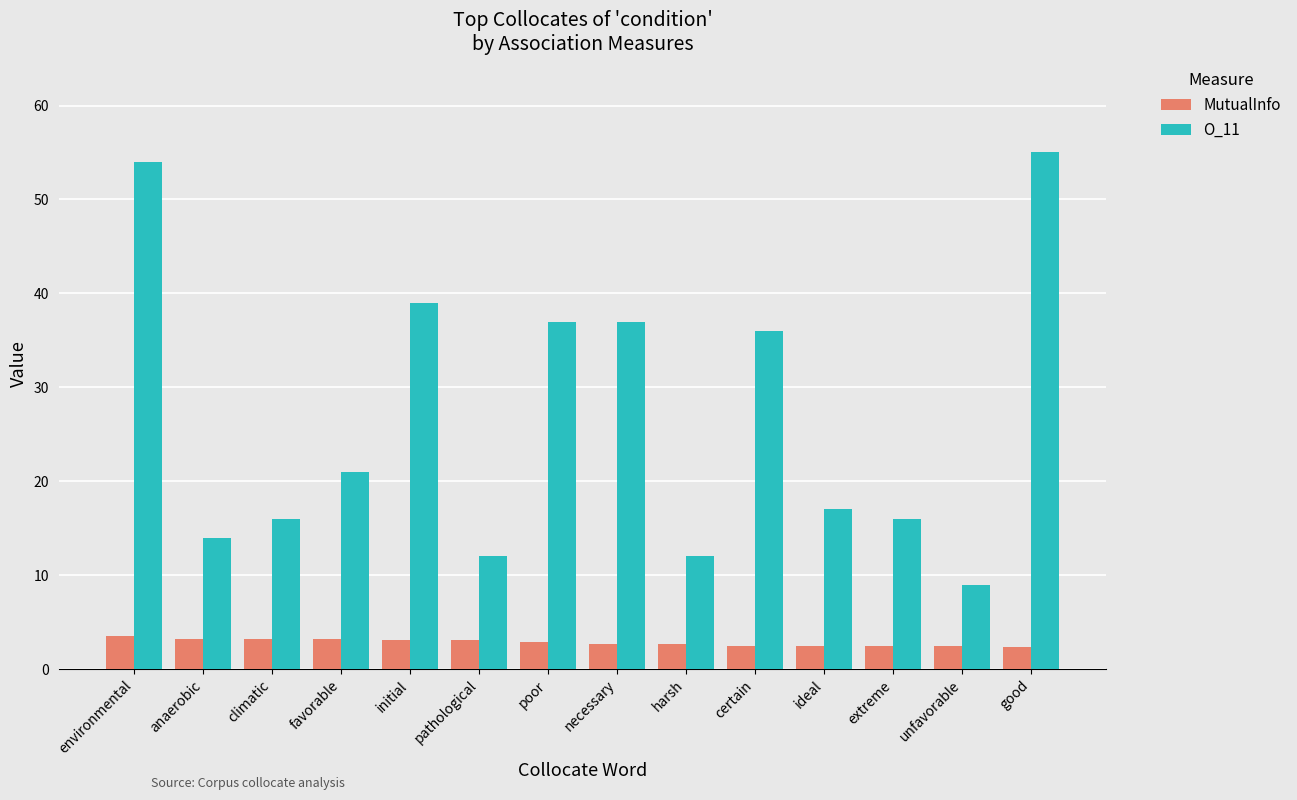

What value does the MutualInfo series have at good?

2.4